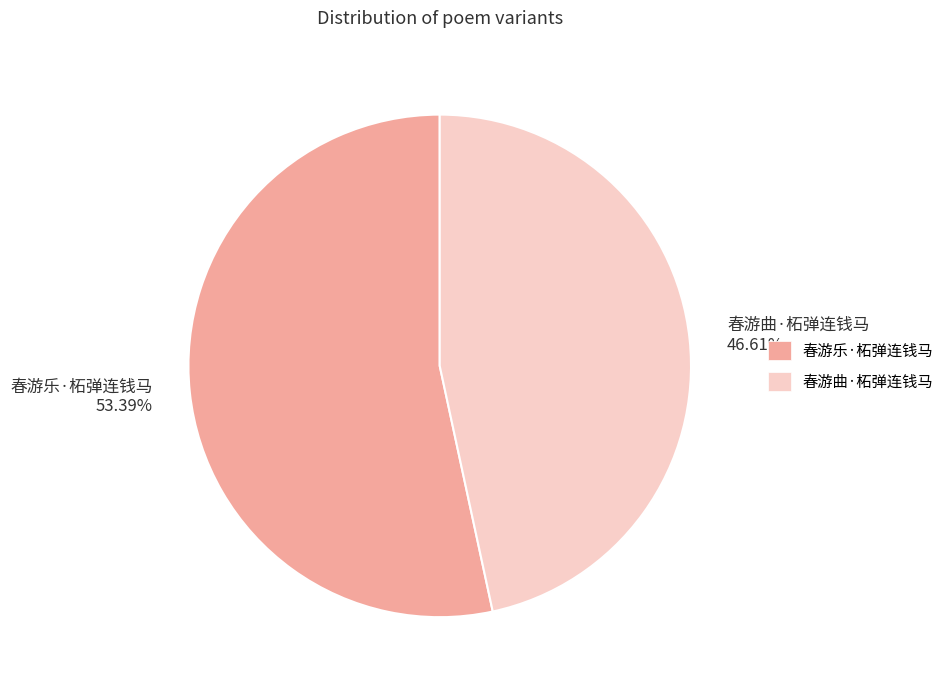

True or false: 春游乐·柘弹连钱马 accounts for 53% of the total.

True